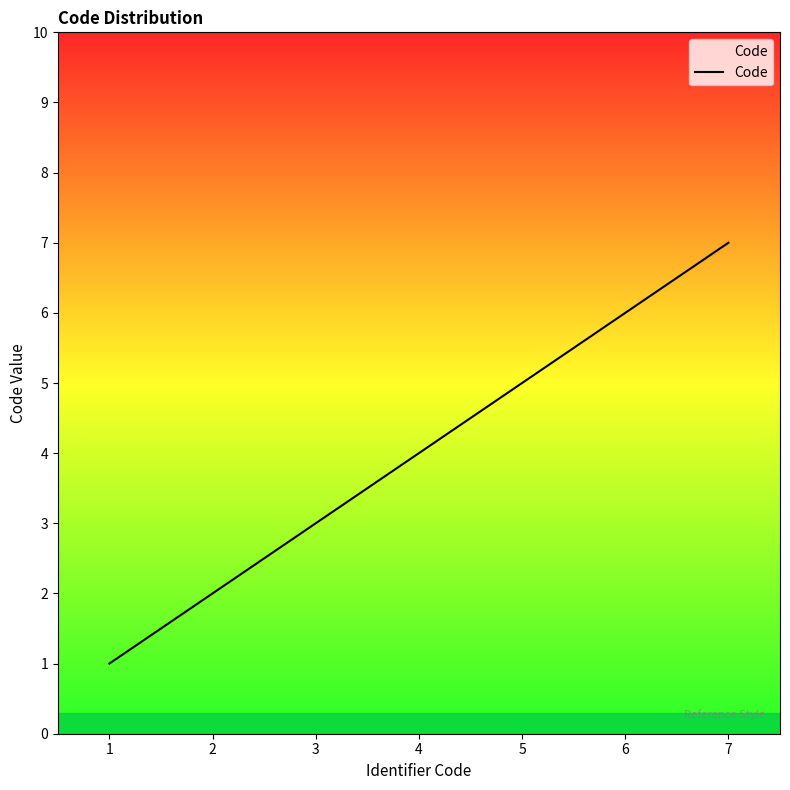

True or false: the data has more than 1 interior local peaks.

False